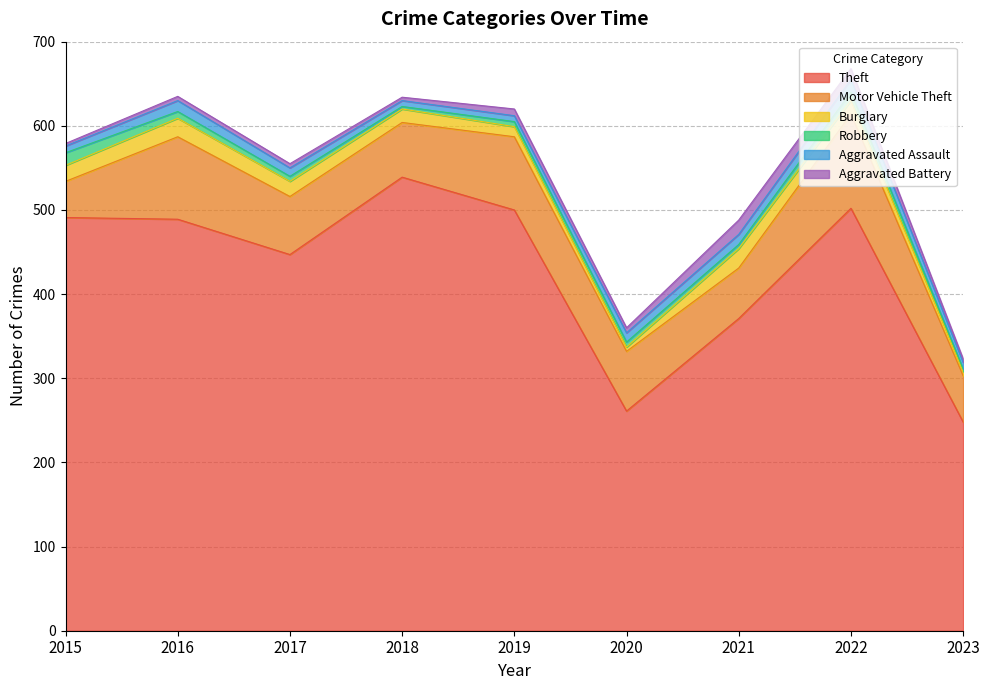

At which category does Motor Vehicle Theft reach its first local peak?

2016